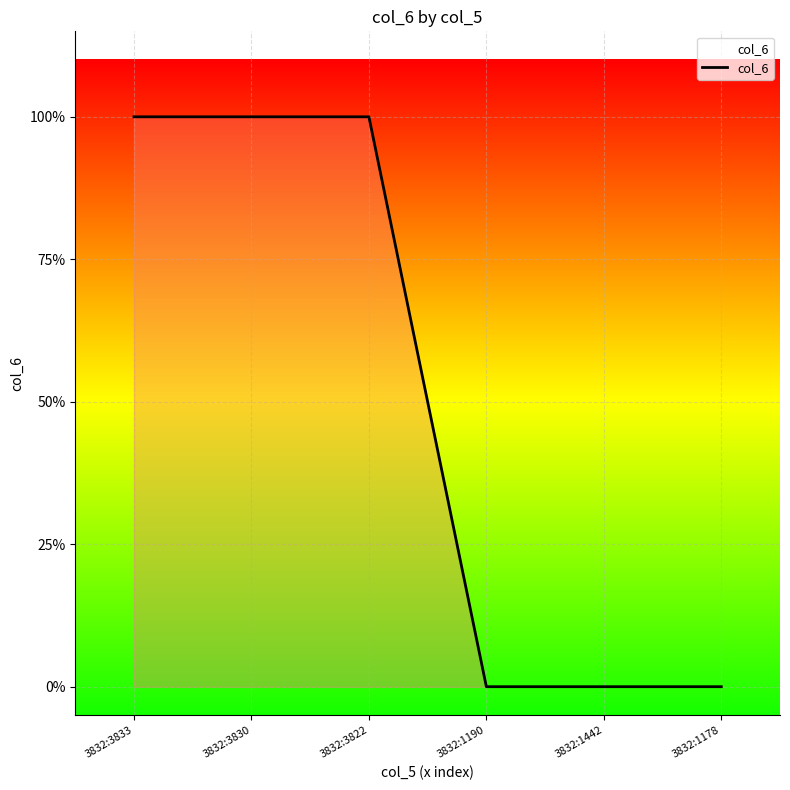

True or false: the data shows 2 at 3832:3830.

False